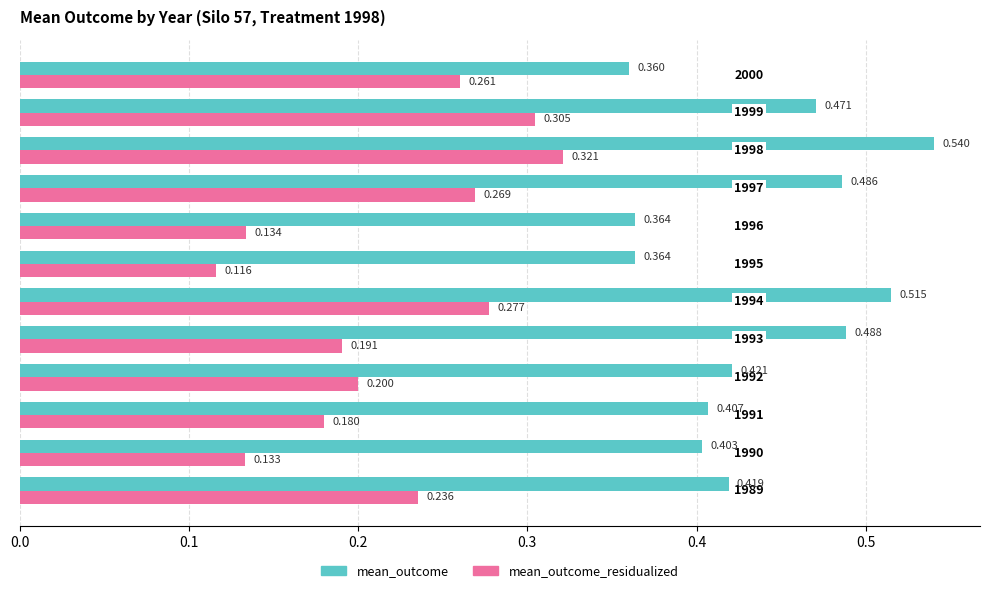

Rank the series by their average value, from lowest to highest.

mean_outcome_residualized, mean_outcome